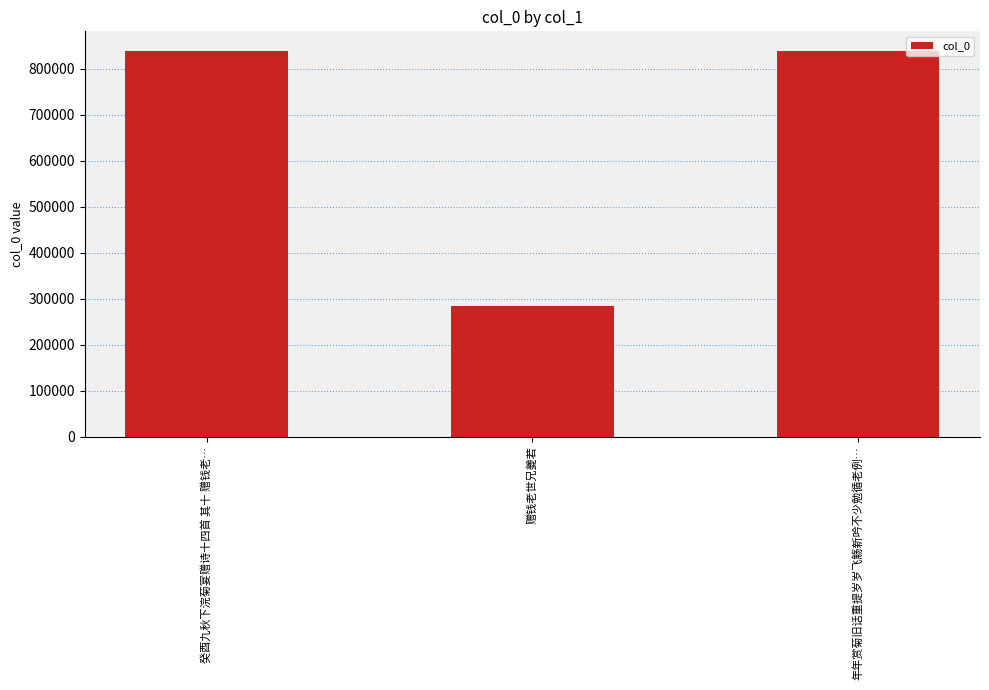

What is the change in value from 癸酉九秋下浣菊宴赠诗十四首 其十 赠钱老… to 年年赏菊旧话重提岁岁飞觞新吟不少勉循老例…?

-28